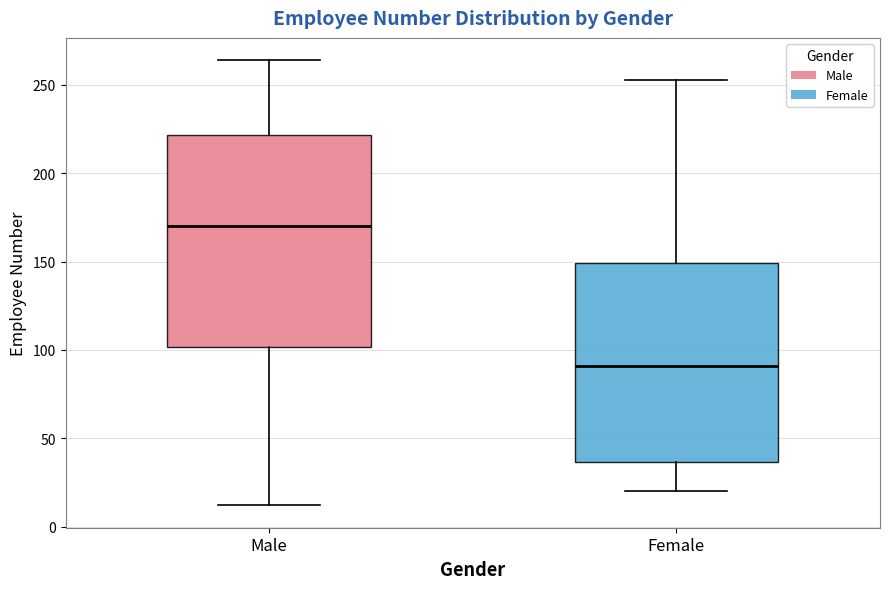

Which box's median line is the lowest?

Female